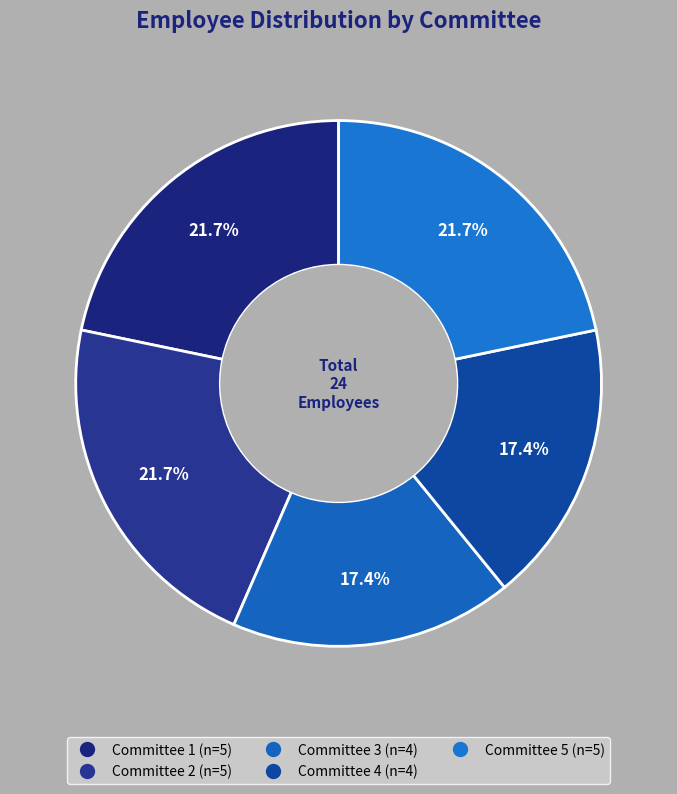

Is there any slice that represents more than half of the pie?

No